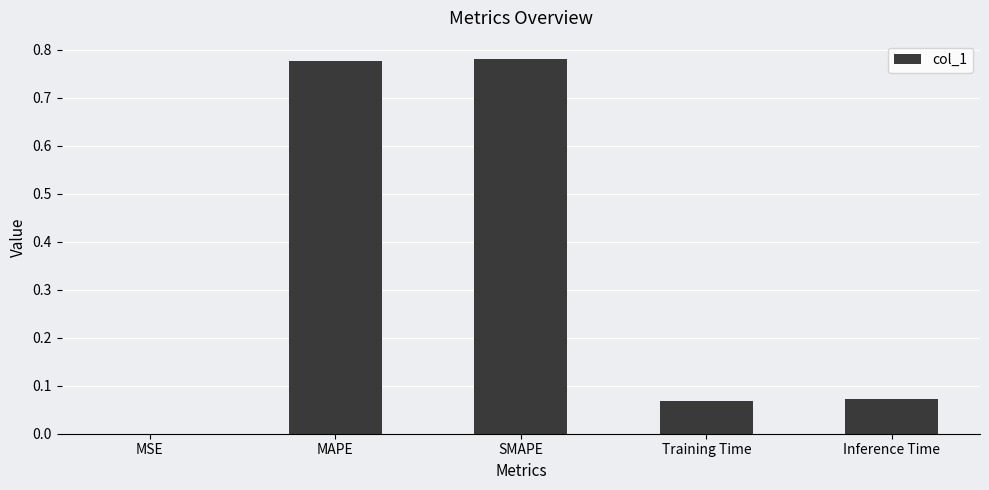

True or false: the data shows 0.0 at Training Time.

False